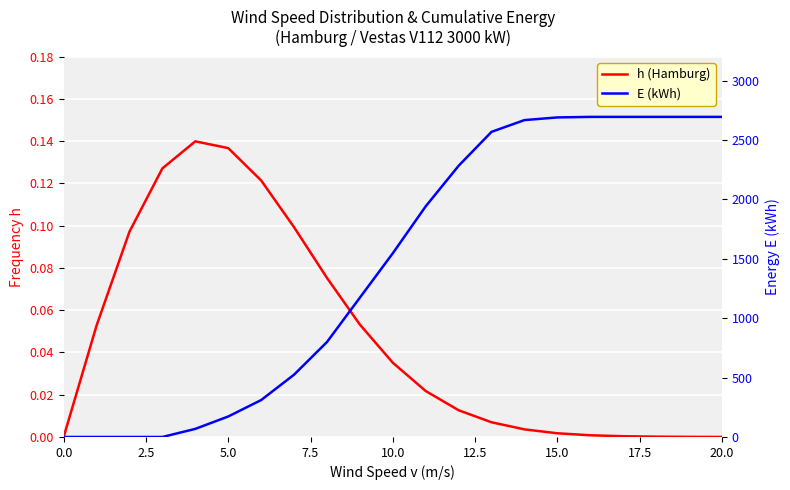

List the series in order of their overall mean, highest first.

E (kWh), h (Hamburg)